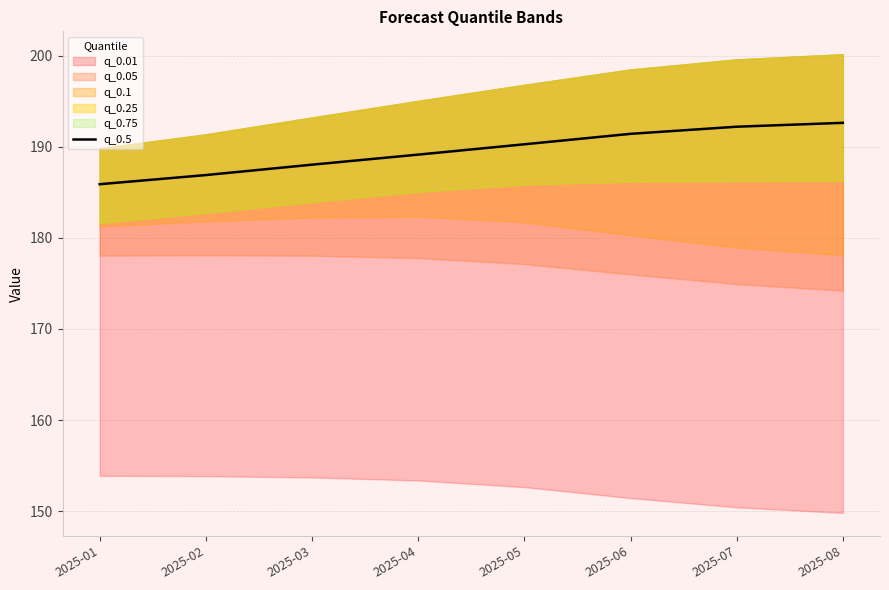

Does the chart display data point markers on the line(s)?

No